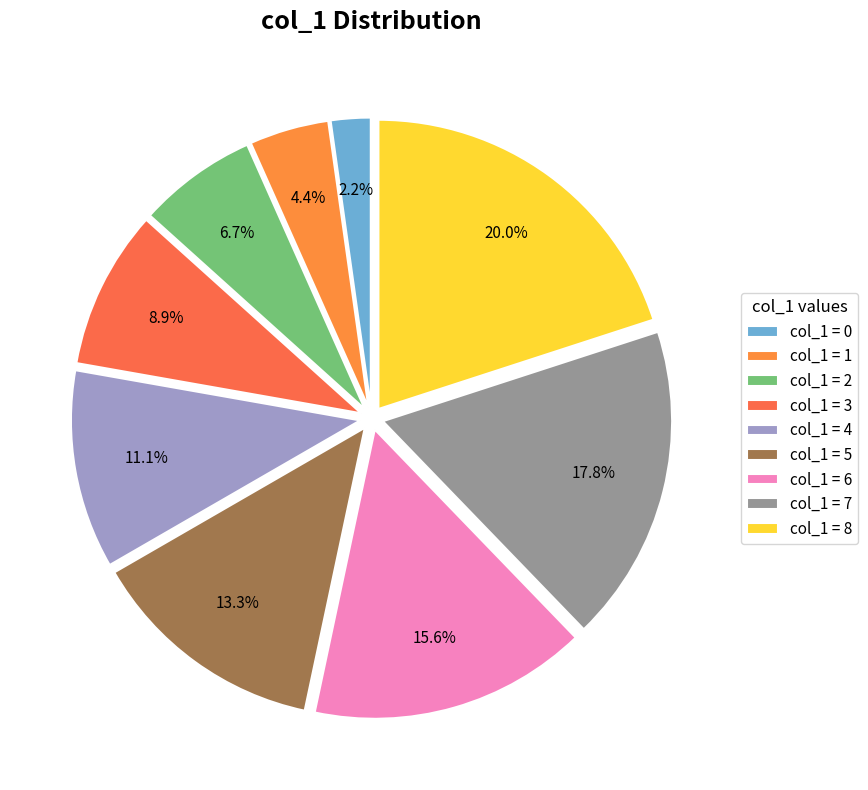

Count the number of slices in the pie.

9